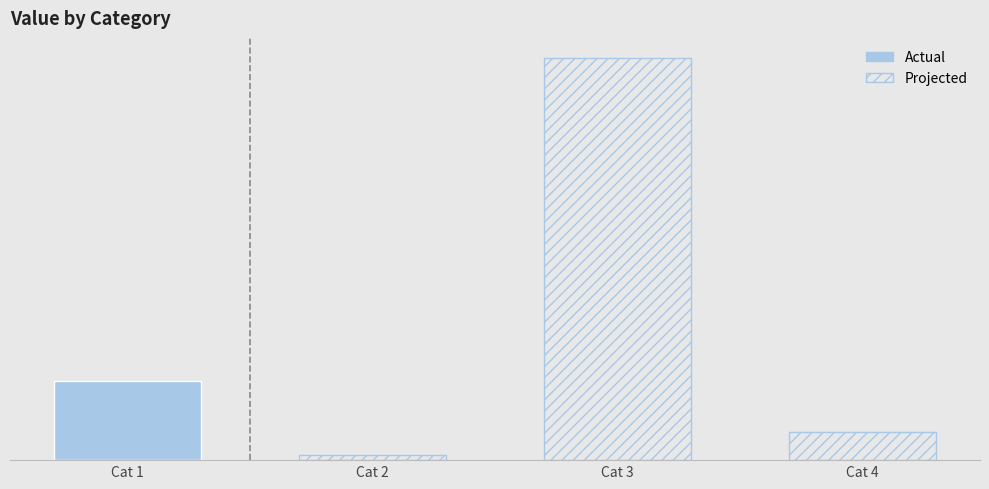

Between Cat 4 and Cat 2, which is larger?

Cat 4